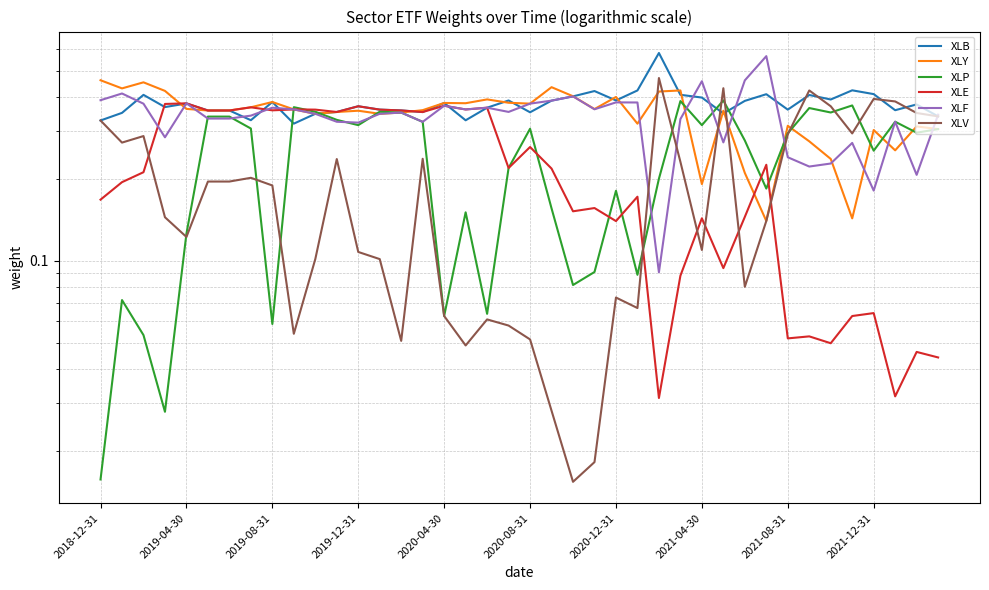

What position from the right is 14?

26